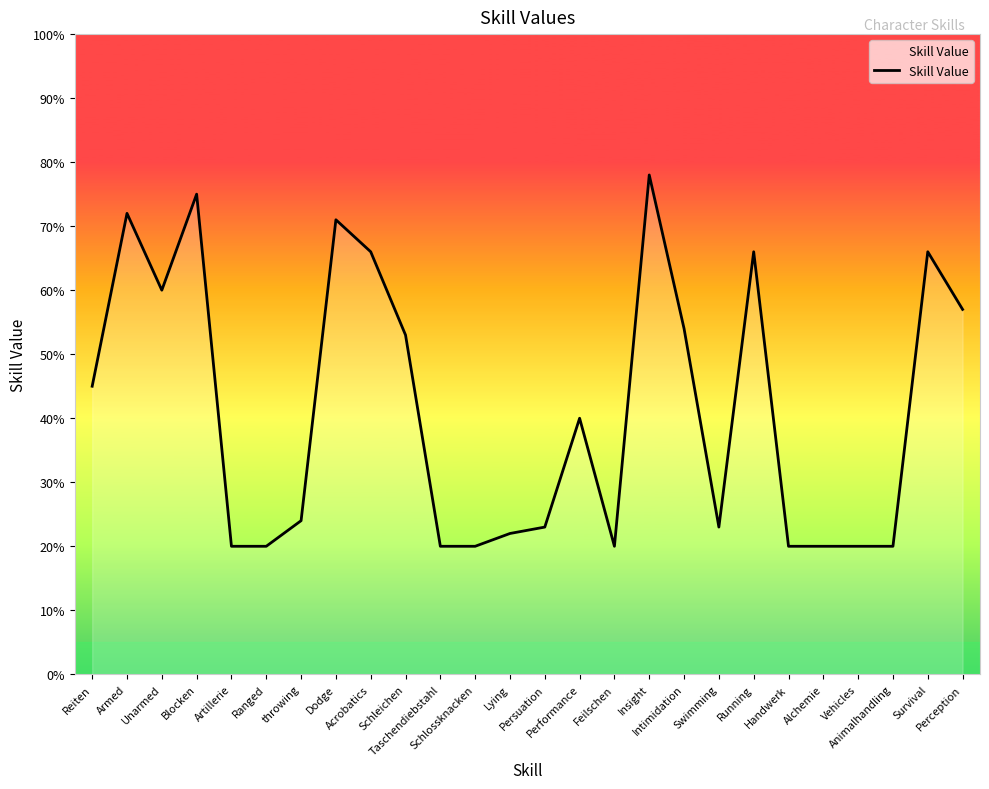

What is the difference between the maximum and minimum values?

58